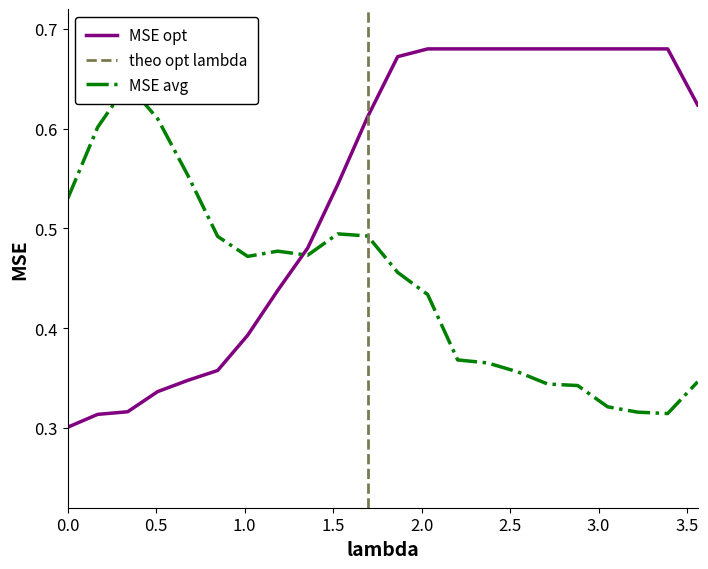

Is the value of Y1 at 21 greater than the value of Y0 at 0.0?

Yes